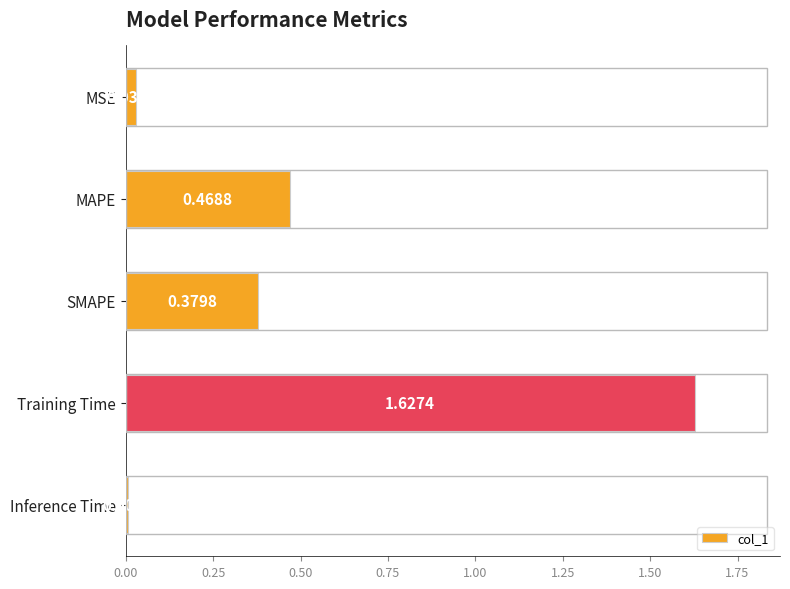

List the labels in order of value, largest first.

Training Time, MAPE, SMAPE, MSE, Inference Time